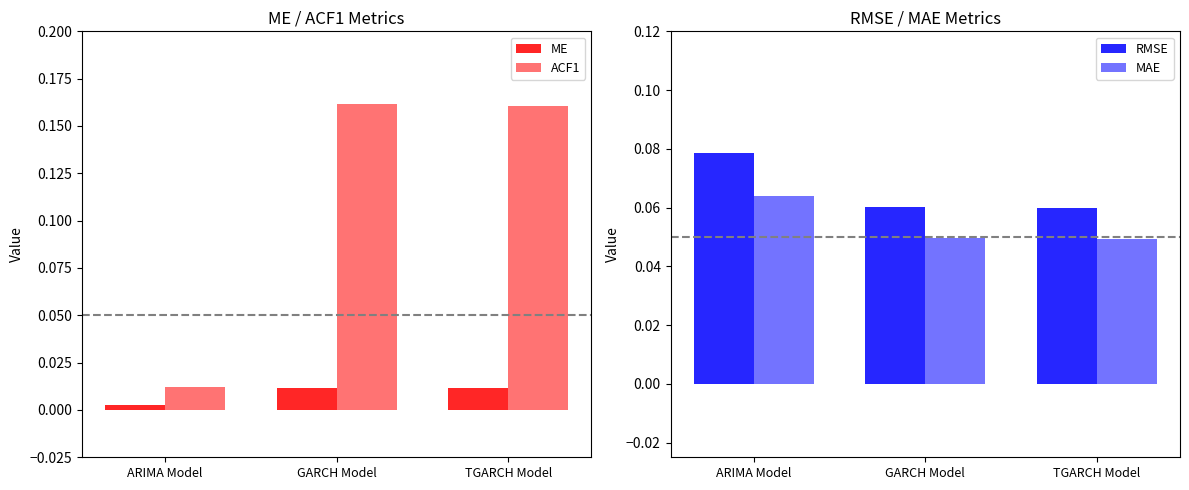

What are all the series names shown in the legend?

ME, ACF1, RMSE, MAE